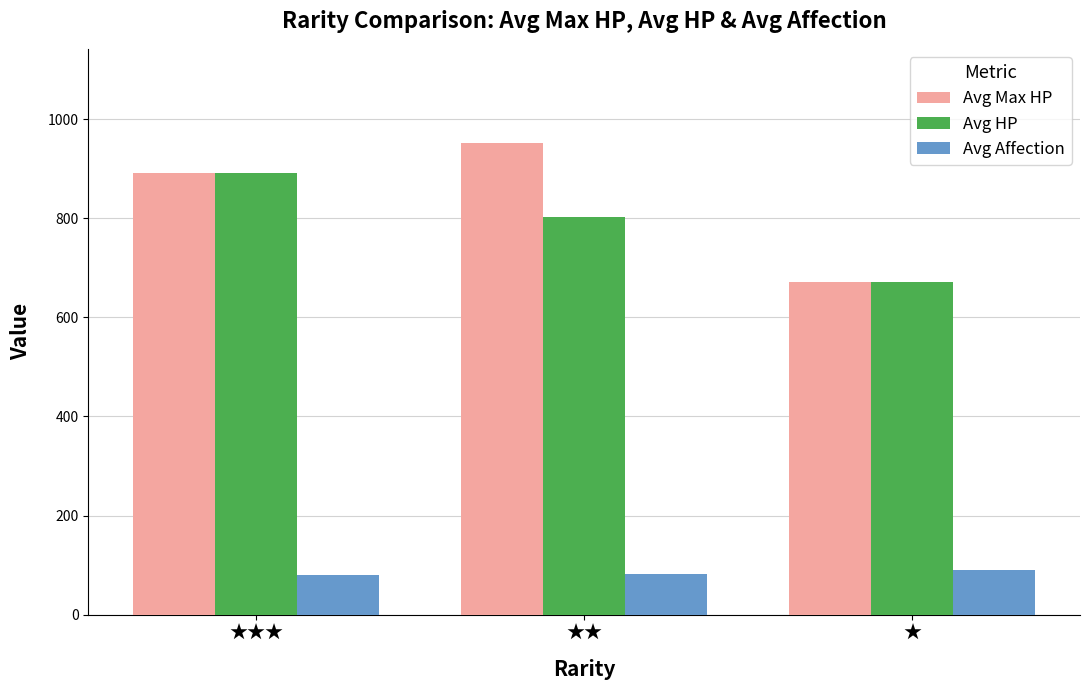

Is it true that Avg Max HP equals 672.4 at ★?

True